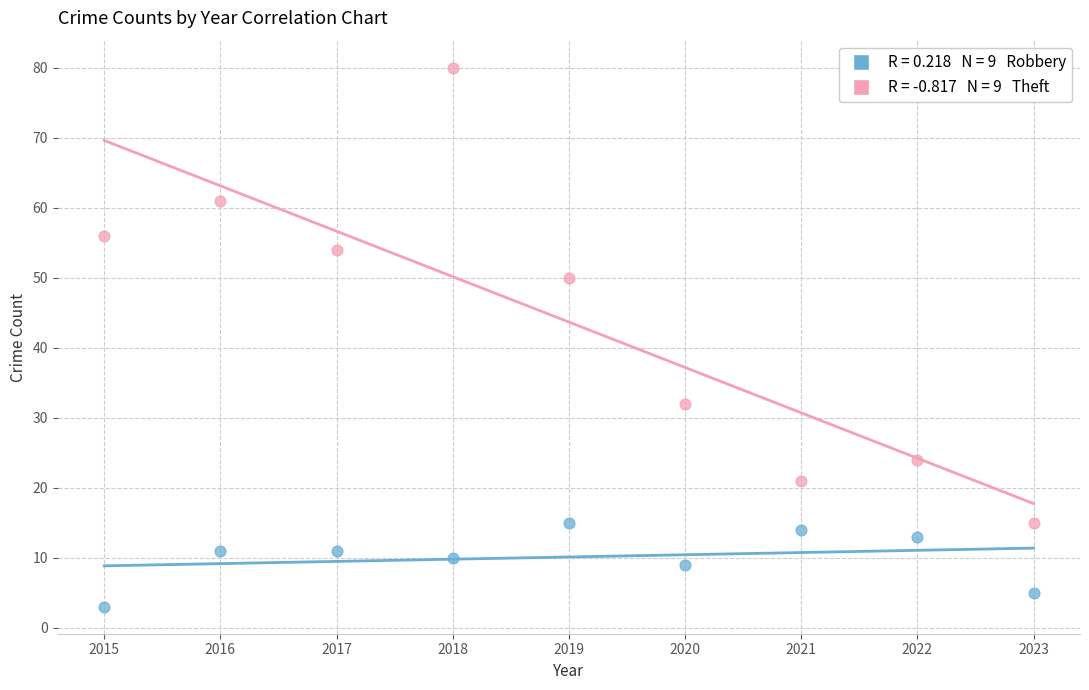

Across all data points, what is the range of X values (max minus min)?

8